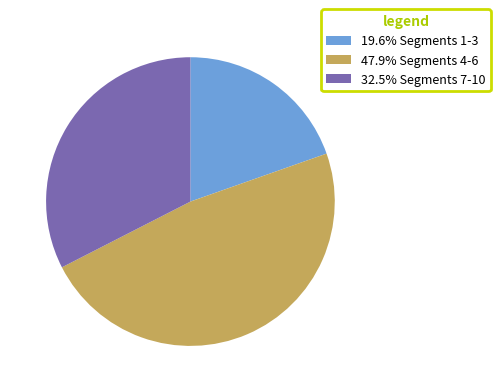

What is the ratio of the value at 47.9% Segments 4-6 to the value at 32.5% Segments 7-10?

1.5